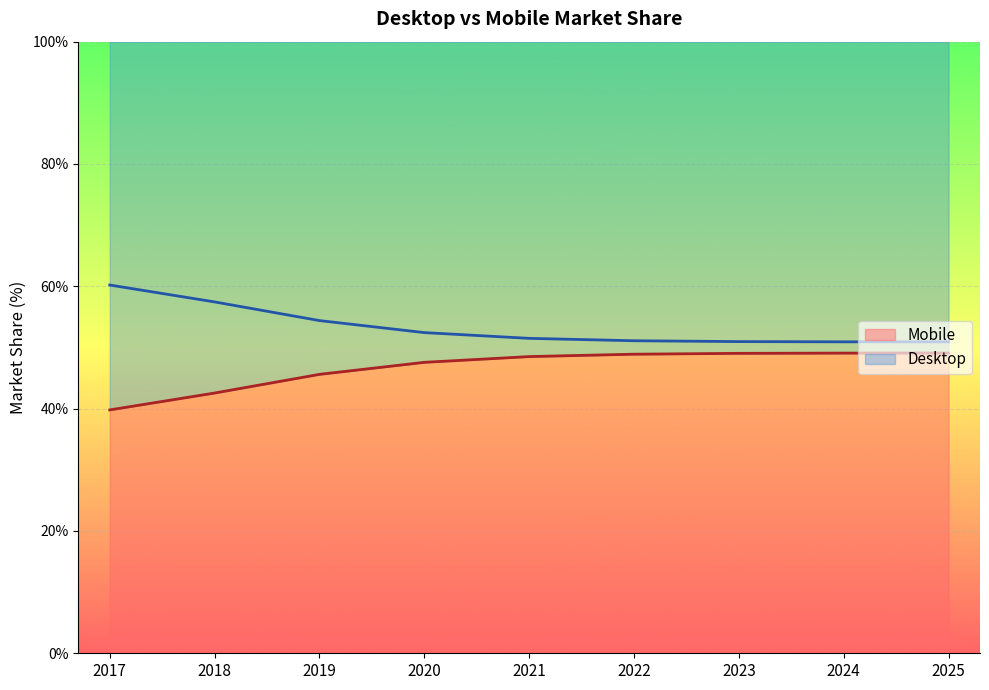

Which series has the largest range (max minus min)?

Desktop